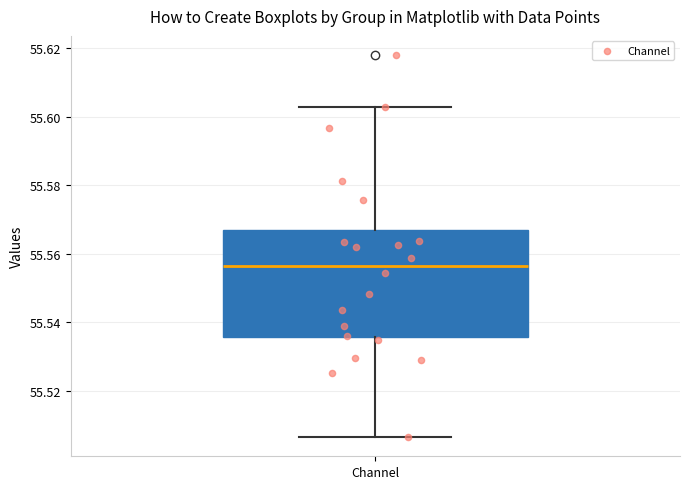

Where does the median line of the box for Channel sit on the y-axis? The values are not printed on the chart, so give them approximately, as read against the axis.

55.556